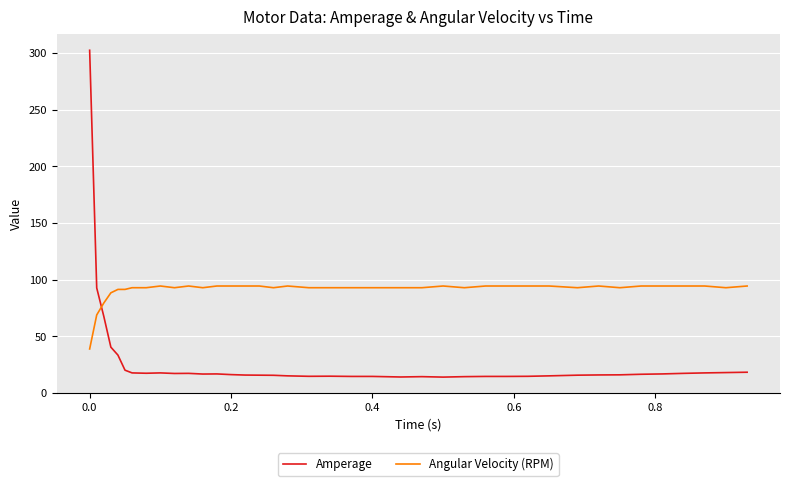

What is the greatest value displayed?

302.3